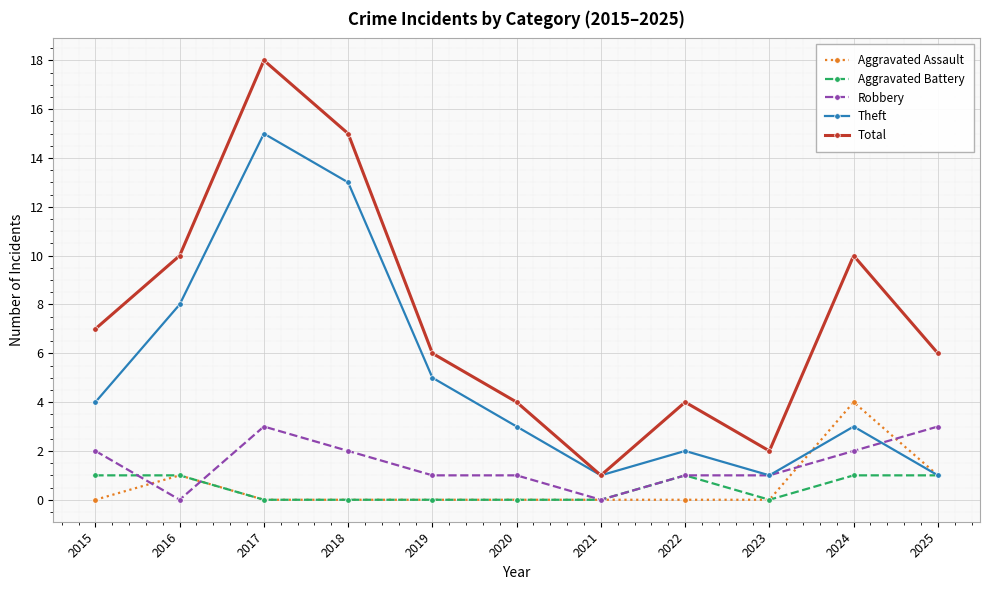

True or false: Robbery and Total cross at least once.

False